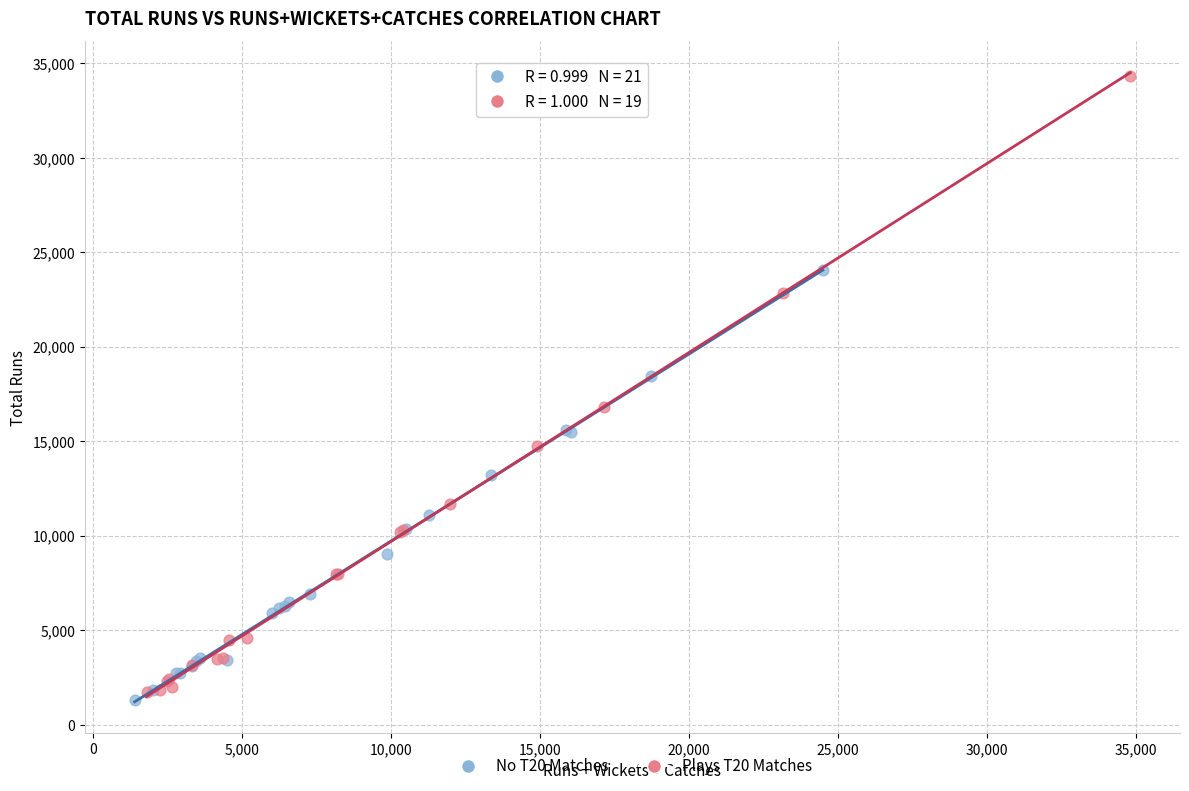

What are all the series names shown in the legend?

No T20 Matches, Plays T20 Matches